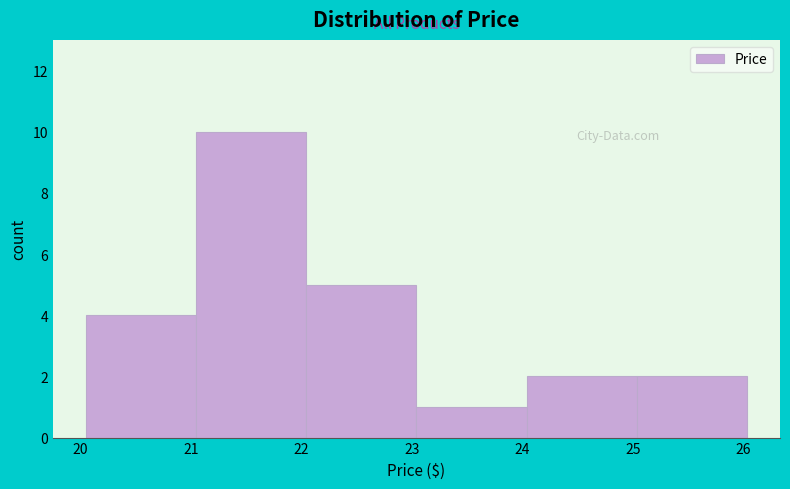

What is the height of the bar covering 22.0 to 23.0 on the x-axis? Neither the bar edges nor the heights are printed on the chart, so give them approximately, as read against the axes.

5